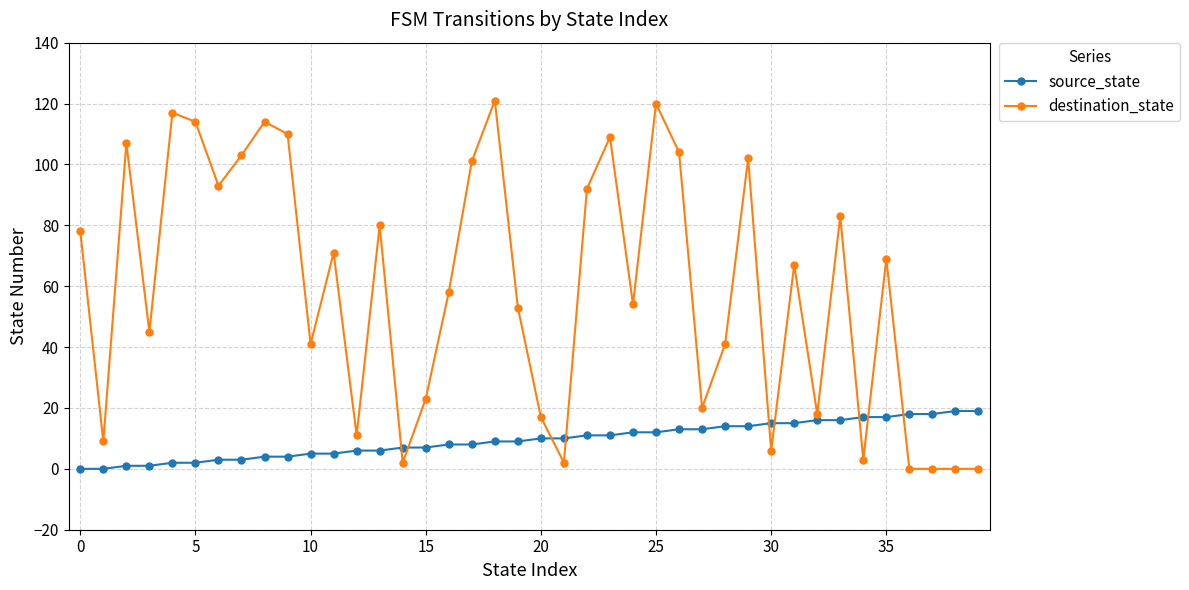

What is the sum of all source_state values?

380